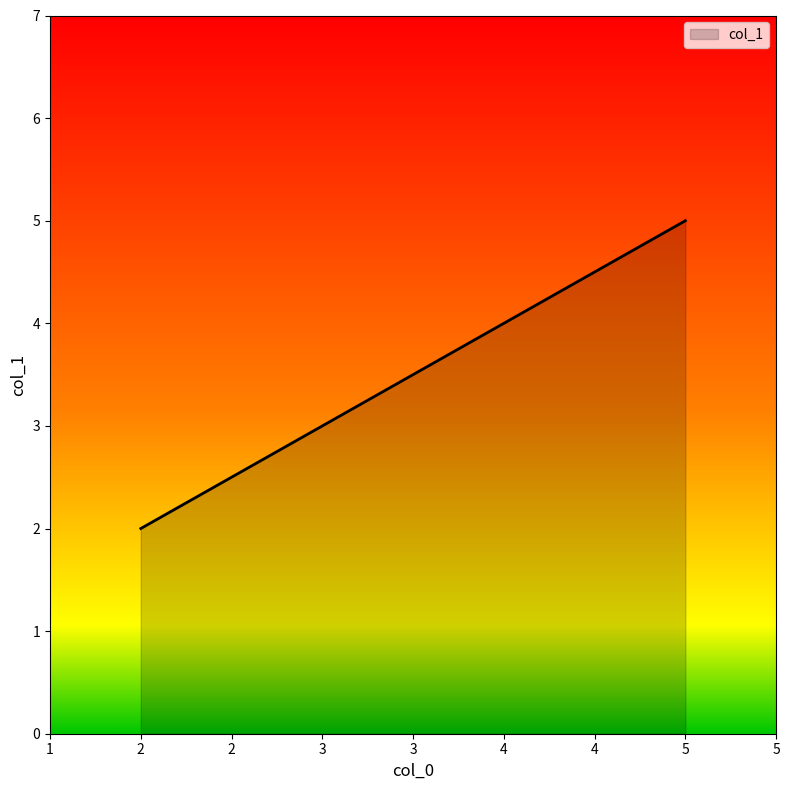

How many values are below 4?

2